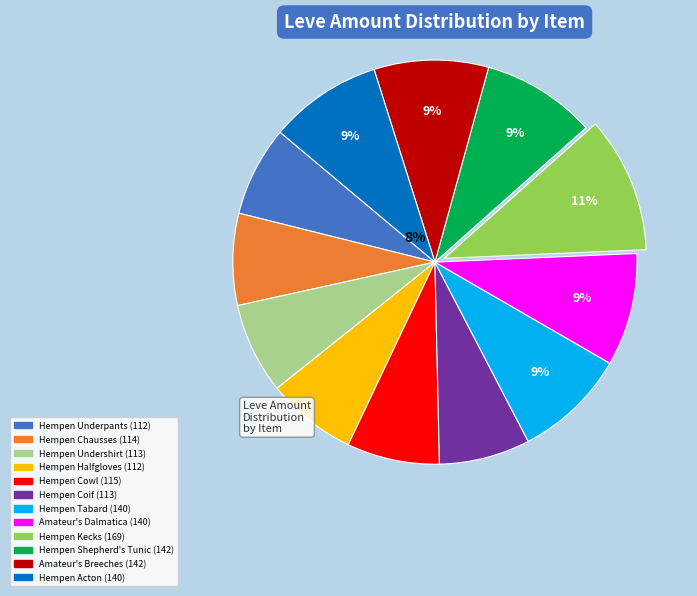

Between Amateur's Breeches and Hempen Underpants, which is larger?

Amateur's Breeches